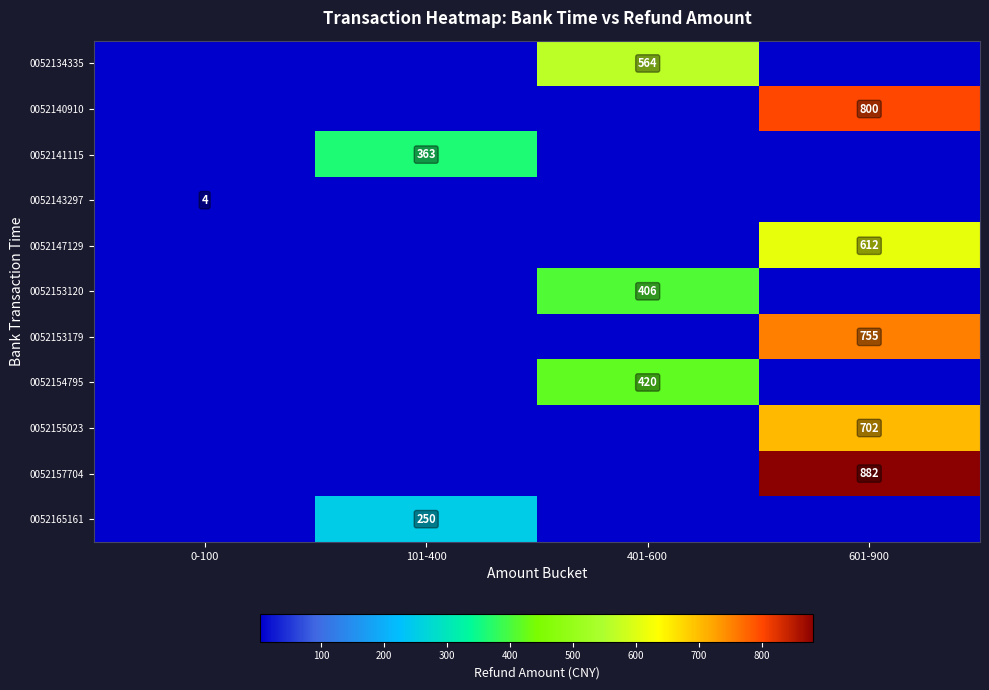

Count the number of categories in the chart.

4